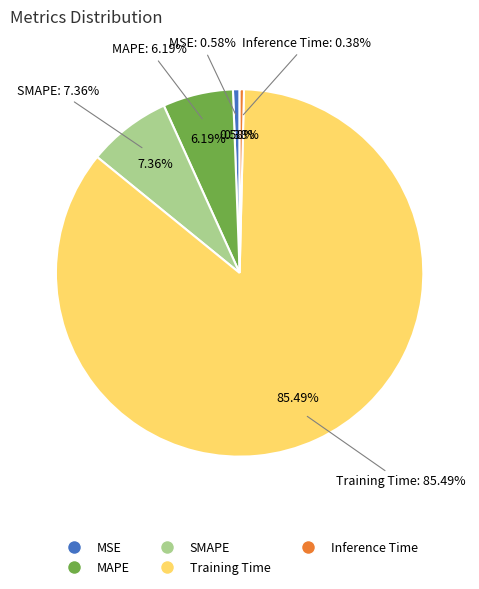

To the nearest percent, what is the combined percentage of Training Time and SMAPE?

93%